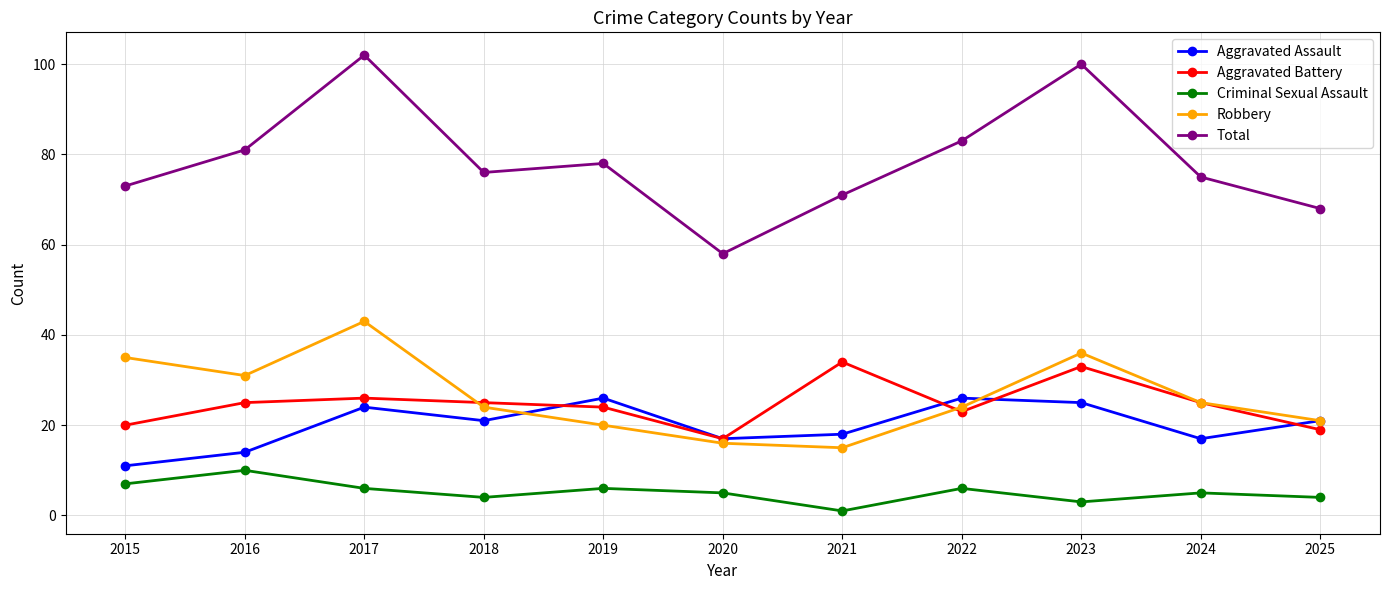

Is the value of Total at 2021 greater than the value of Aggravated Battery at 2021?

Yes